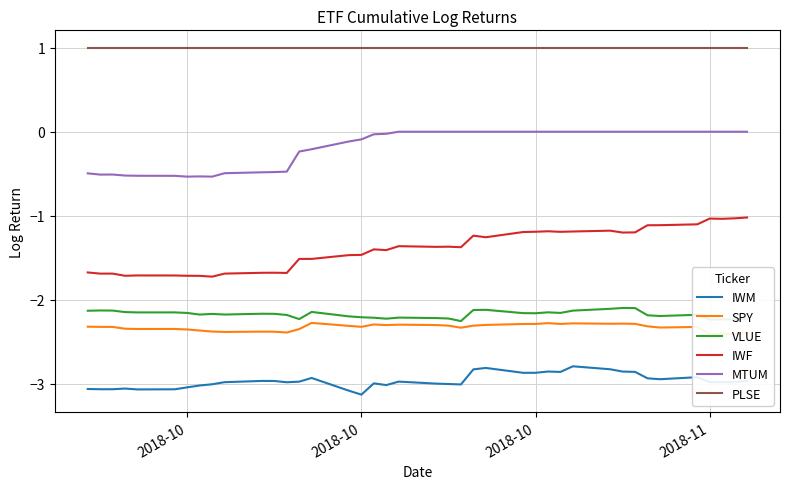

True or false: SPY and IWM intersect in this chart.

False